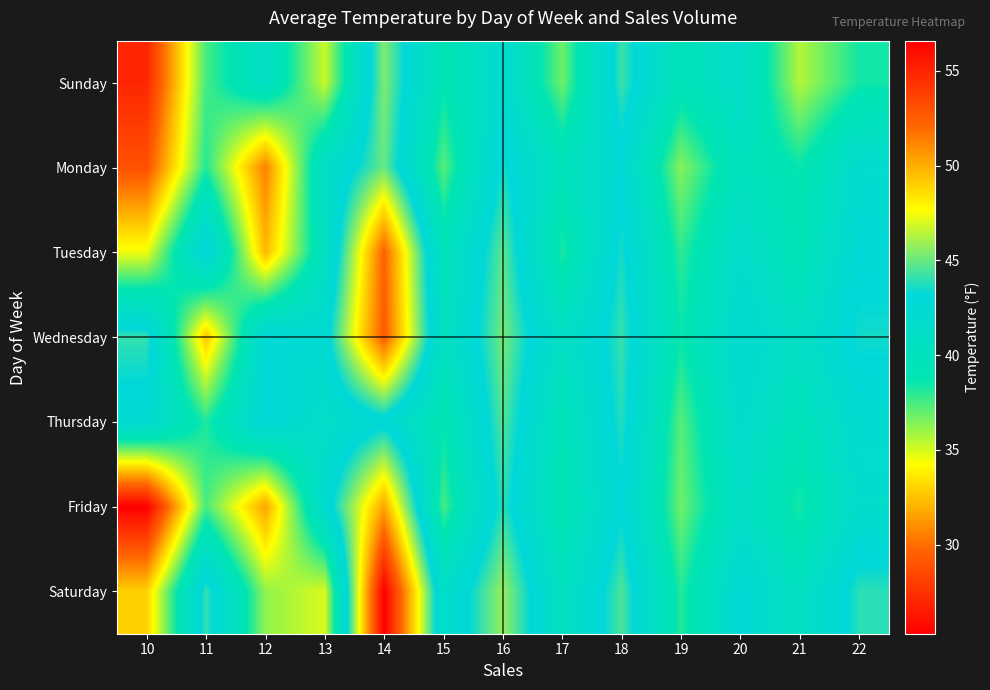

Reading left to right, what are all the values shown in this chart?

Sunday: 10=27.0	11=37.5	12=40.8	13=35.2	14=45.4	15=38.9	16=42.1	17=36.8	18=44.2	19=39.5	20=41.3	21=35.6	22=38.4
Monday: 10=28.9	11=38.1	12=30.6	13=41.1	14=45.0	15=37.2	16=43.5	17=39.8	18=42.7	19=36.4	20=40.1	21=38.6	22=41.9
Tuesday: 10=34.5	11=43.4	12=32.2	13=40.4	14=52.3	15=39.6	16=44.8	17=38.2	18=43.6	19=37.9	20=41.5	21=39.2	22=42.8
Wednesday: 10=44.1	11=32.6	12=42.8	13=42.4	14=52.6	15=40.3	16=45.2	17=40.7	18=44.1	19=38.6	20=42.3	21=40.8	22=43.5
Thursday: 10=42.4	11=38.2	12=43.1	13=41.1	14=42.7	15=38.8	16=44.6	17=39.4	18=43.8	19=37.2	20=41.7	21=39.6	22=42.2
Friday: 10=25.3	11=37.5	12=31.6	13=42.1	14=50.3	15=37.5	16=43.9	17=38.9	18=43.0	19=36.8	20=40.9	21=38.3	22=41.6
Saturday: 10=32.9	11=44.1	12=36.2	13=34.9	14=56.6	15=41.2	16=45.8	17=40.2	18=44.5	19=38.1	20=42.7	21=40.4	22=43.9